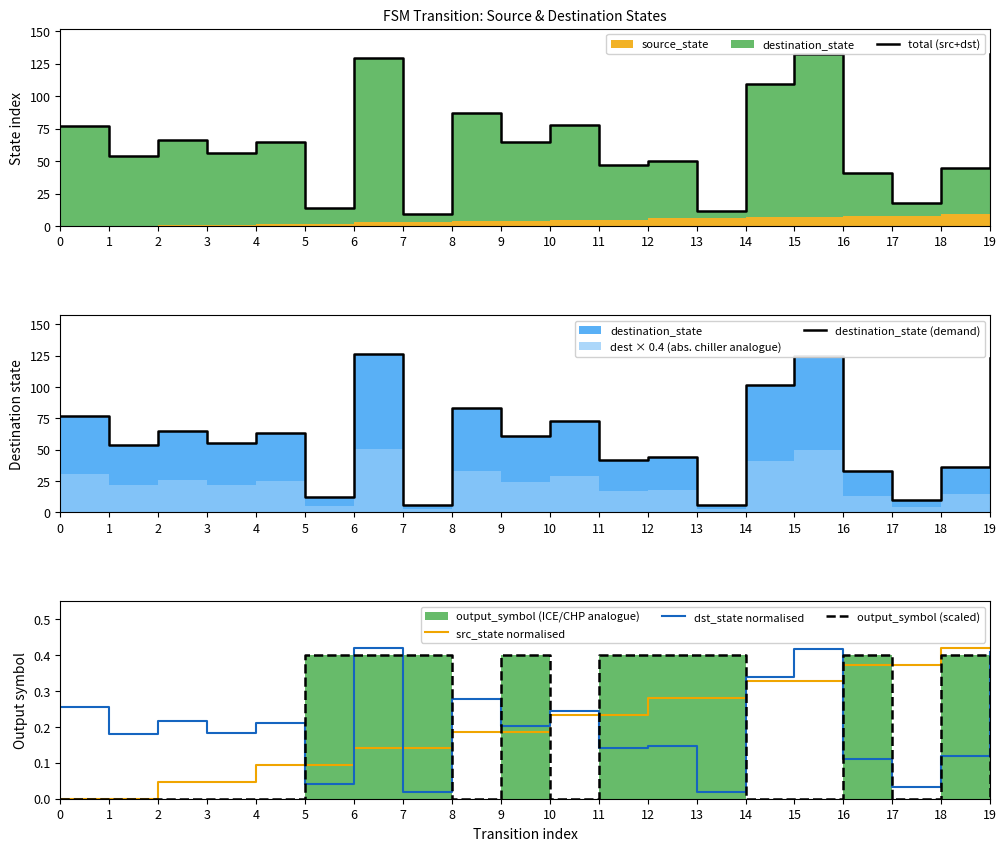

Reading right to left, extract all data points from this chart.

total (src+dst): 19=132.0	18=45.0	17=18.0	16=41.0	15=132.0	14=109.0	13=12.0	12=50.0	11=47.0	10=78.0	9=65.0	8=87.0	7=9.0	6=129.0	5=14.0	4=65.0	3=56.0	2=66.0	1=54.0	0=77.0
destination_state (demand): 19=123.0	18=36.0	17=10.0	16=33.0	15=125.0	14=102.0	13=6.0	12=44.0	11=42.0	10=73.0	9=61.0	8=83.0	7=6.0	6=126.0	5=12.0	4=63.0	3=55.0	2=65.0	1=54.0	0=77.0
src_state normalised: 19=0.4	18=0.4	17=0.4	16=0.4	15=0.3	14=0.3	13=0.3	12=0.3	11=0.2	10=0.2	9=0.2	8=0.2	7=0.1	6=0.1	5=0.1	4=0.1	3=0.0	2=0.0	1=0.0	0=0.0
dst_state normalised: 19=0.4	18=0.1	17=0.0	16=0.1	15=0.4	14=0.3	13=0.0	12=0.1	11=0.1	10=0.2	9=0.2	8=0.3	7=0.0	6=0.4	5=0.0	4=0.2	3=0.2	2=0.2	1=0.2	0=0.3
output_symbol (scaled): 19=0.0	18=0.4	17=0.0	16=0.4	15=0.0	14=0.0	13=0.4	12=0.4	11=0.4	10=0.0	9=0.4	8=0.0	7=0.4	6=0.4	5=0.4	4=0.0	3=0.0	2=0.0	1=0.0	0=0.0